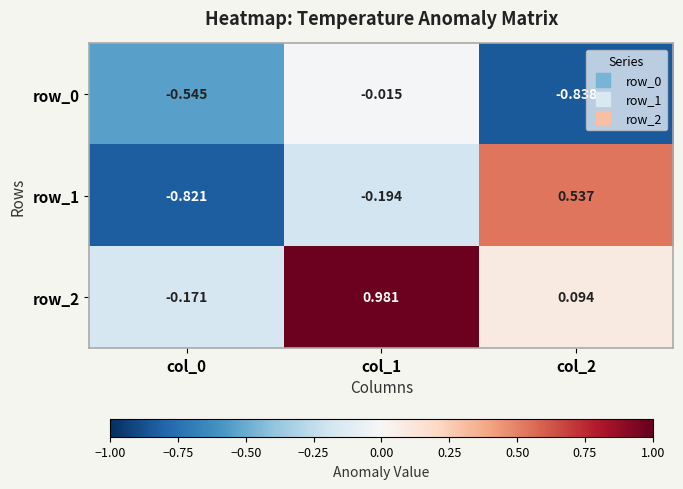

Is the value of row_1 at col_2 greater than the value of row_2 at col_2?

Yes